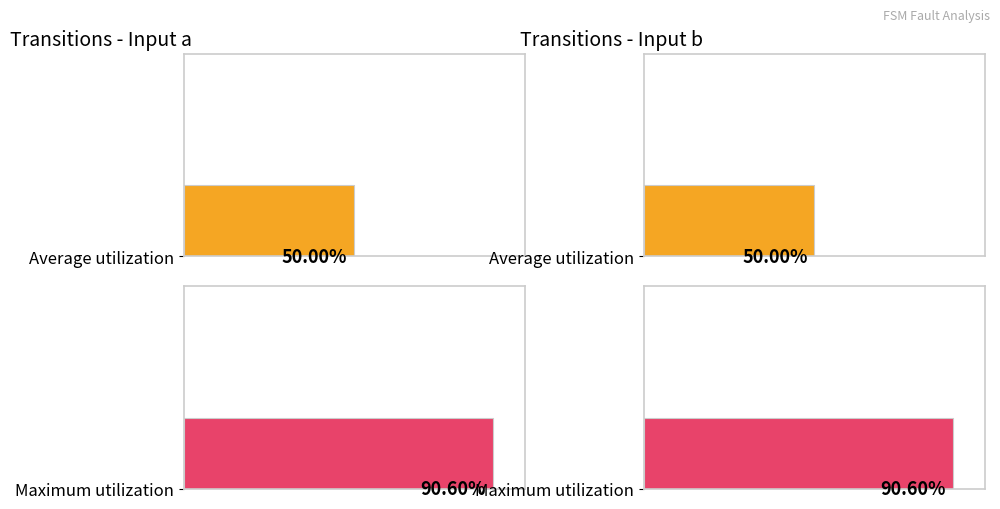

At which label is Average utilization closest to 55?

input_symbol (b)